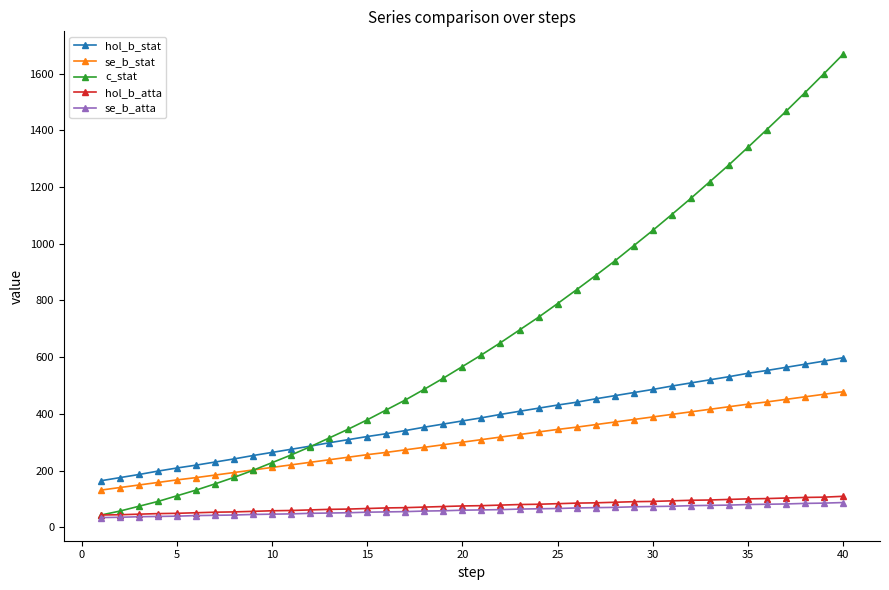

What is the value of the se_b_stat point at the 1st from the left?

131